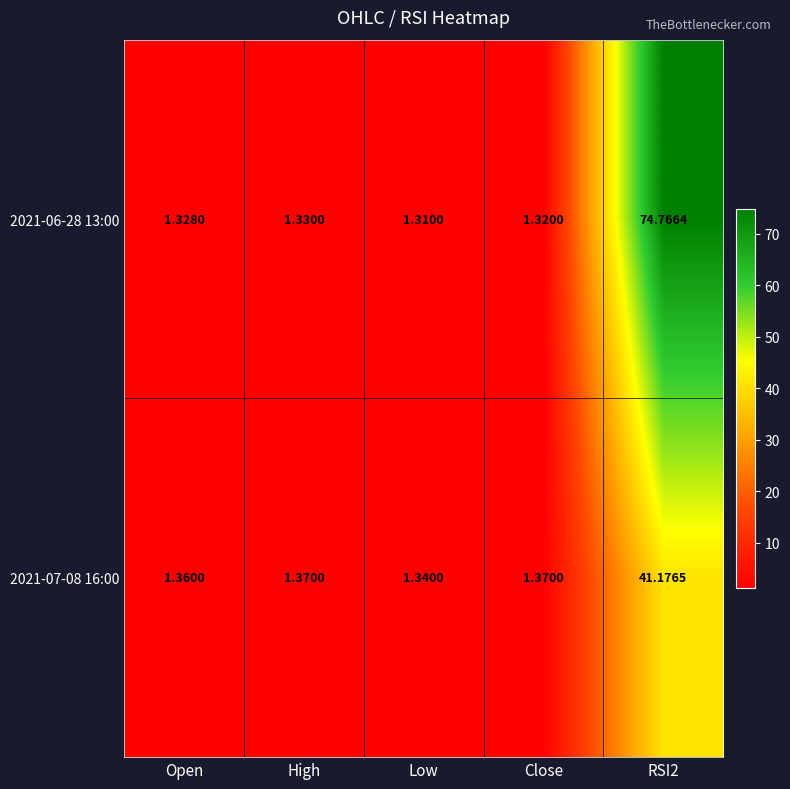

Which category has the lowest value in the 2021-07-08 16:00 series?

Low